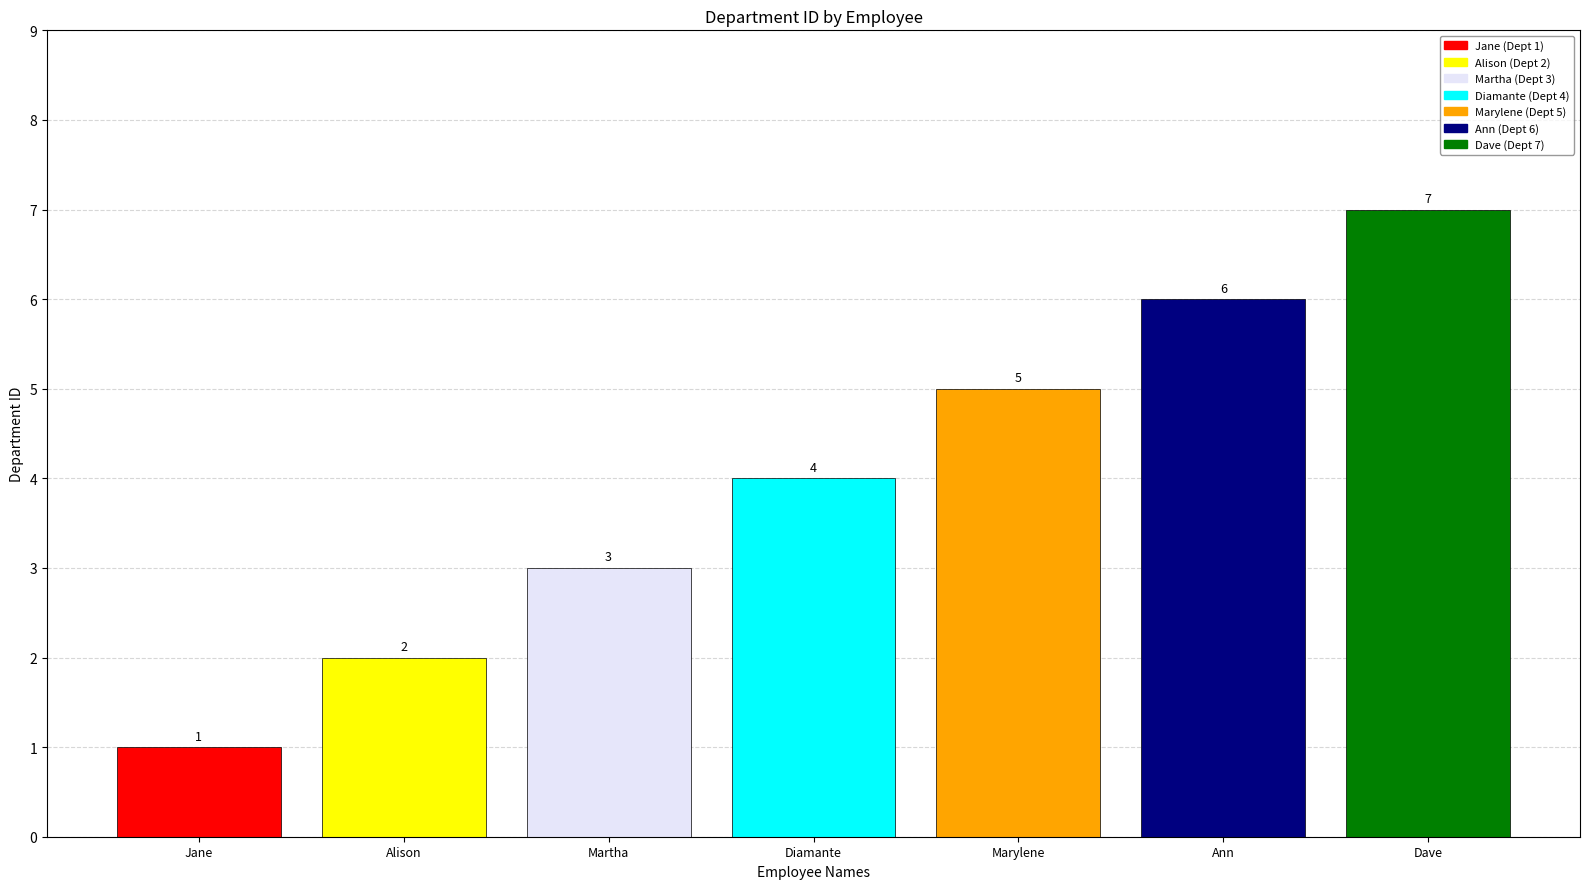

How many categories are shown in the chart?

7